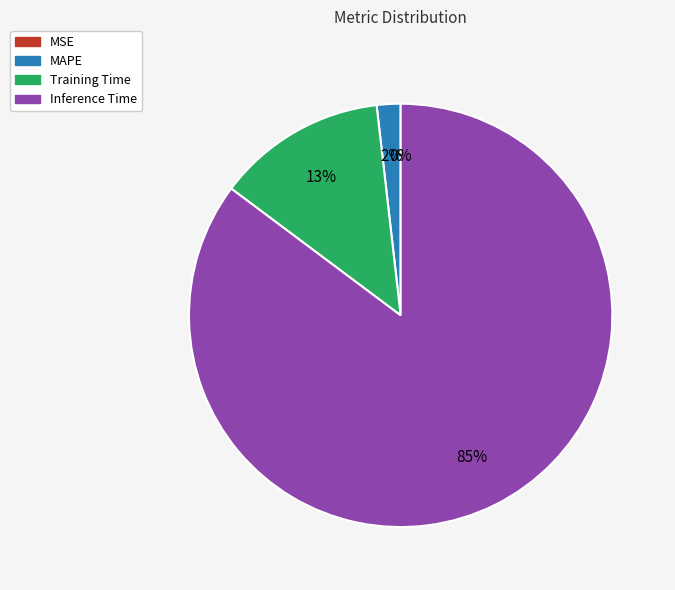

Is it true that Inference Time is 85% of the pie?

True